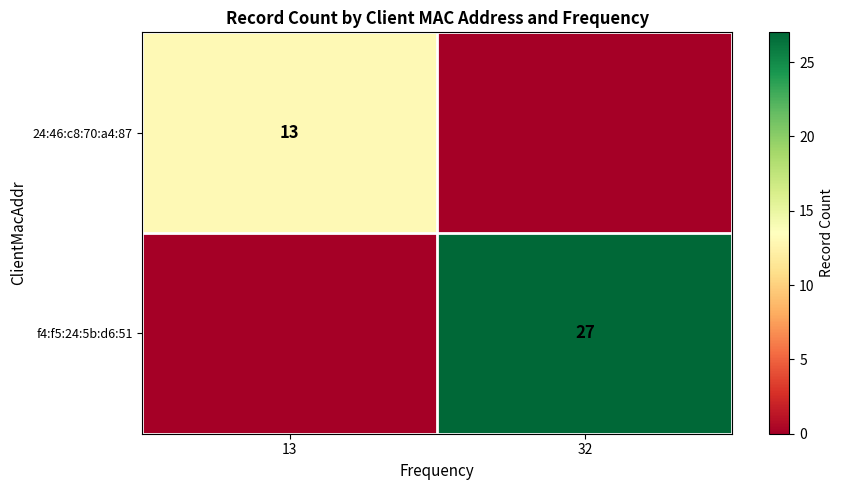

What is the total value across all series at 32?

27